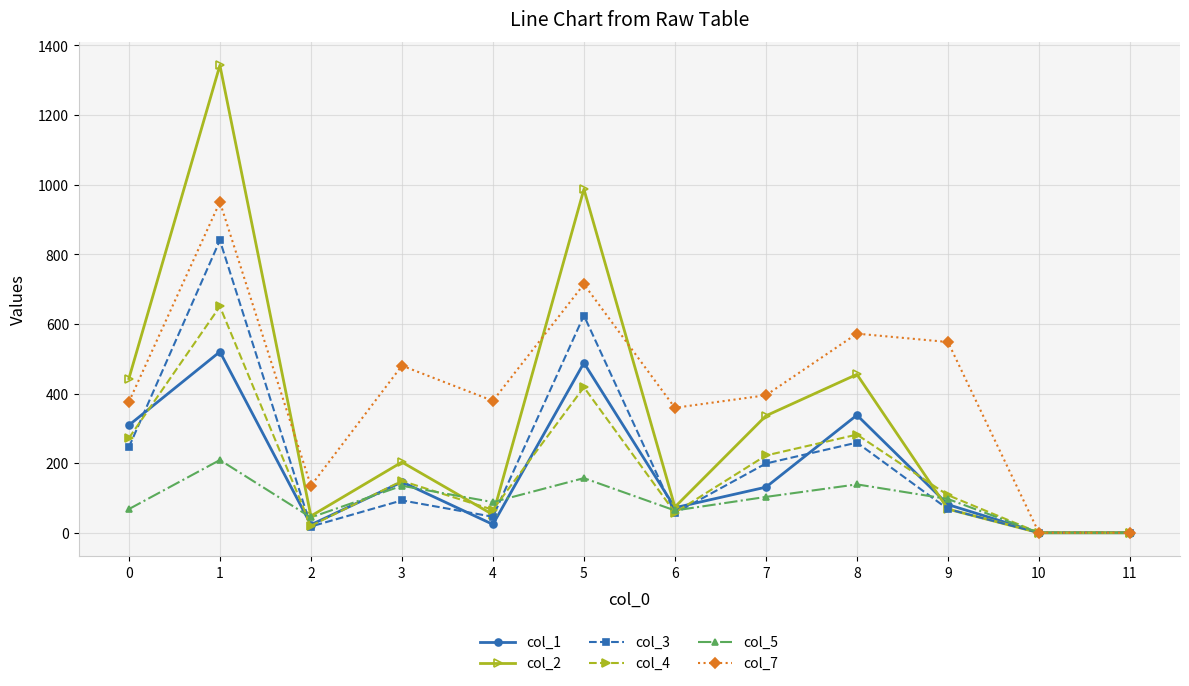

In col_3, how many points are higher than both neighbors (excluding endpoints)?

4